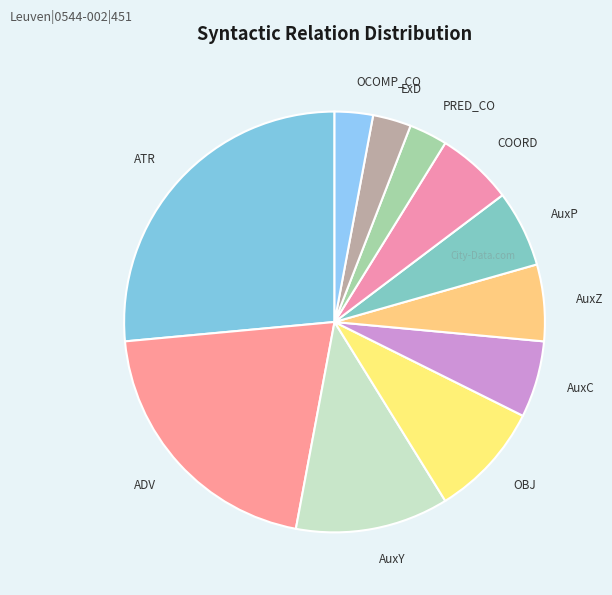

Is the sum of ADV and OCOMP_CO greater than half?

No